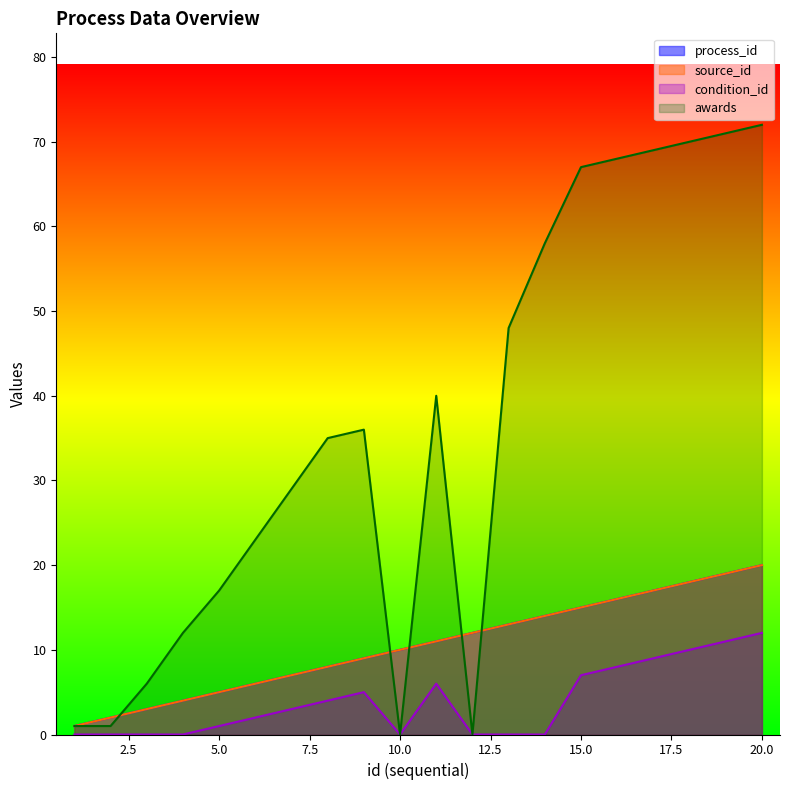

Which category has the lowest value in the awards series?

10